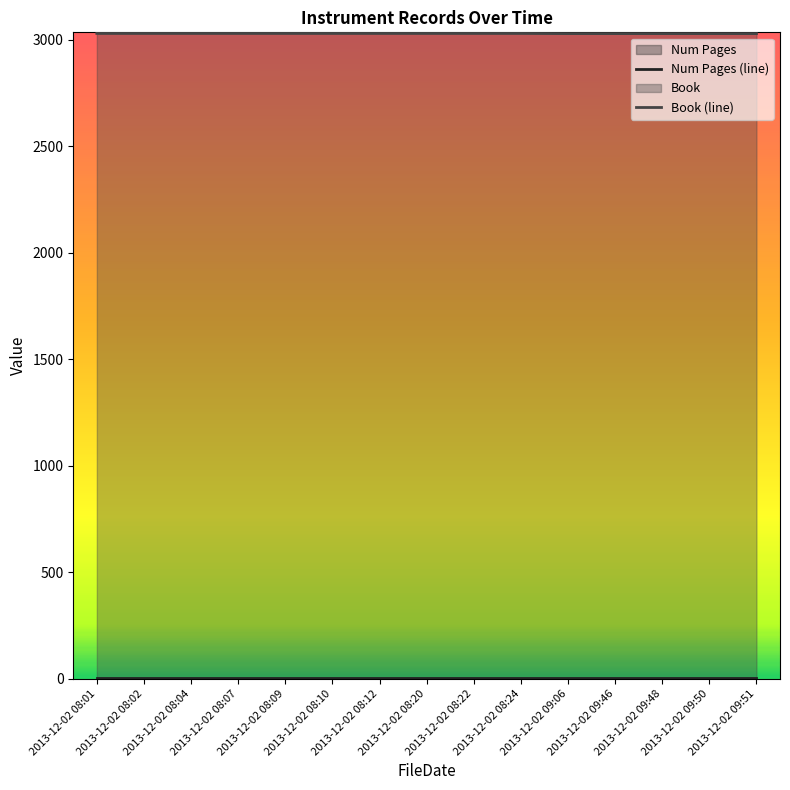

What is the label of the 5th point from the left?

2013-12-02 08:09